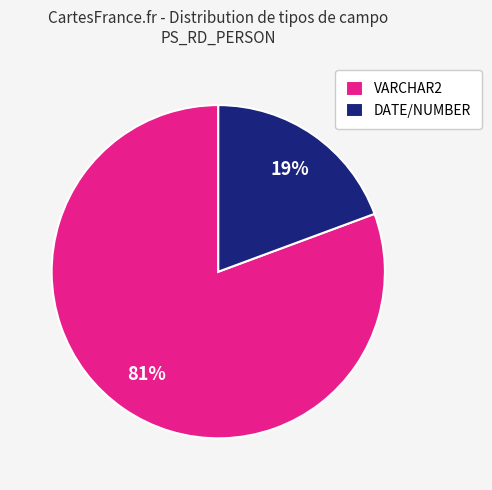

What percentage is the VARCHAR2 slice, to the nearest percent?

81%